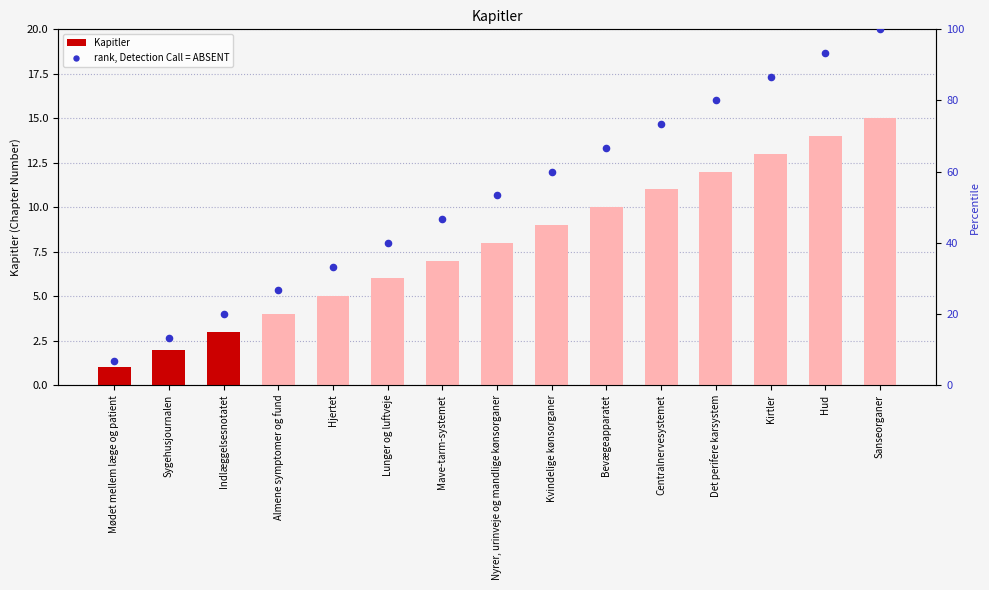

Is the value of Kapitler at Det perifere karsystem greater than the value of rank, Detection Call = ABSENT at Nyrer, urinveje og mandlige kønsorganer?

No